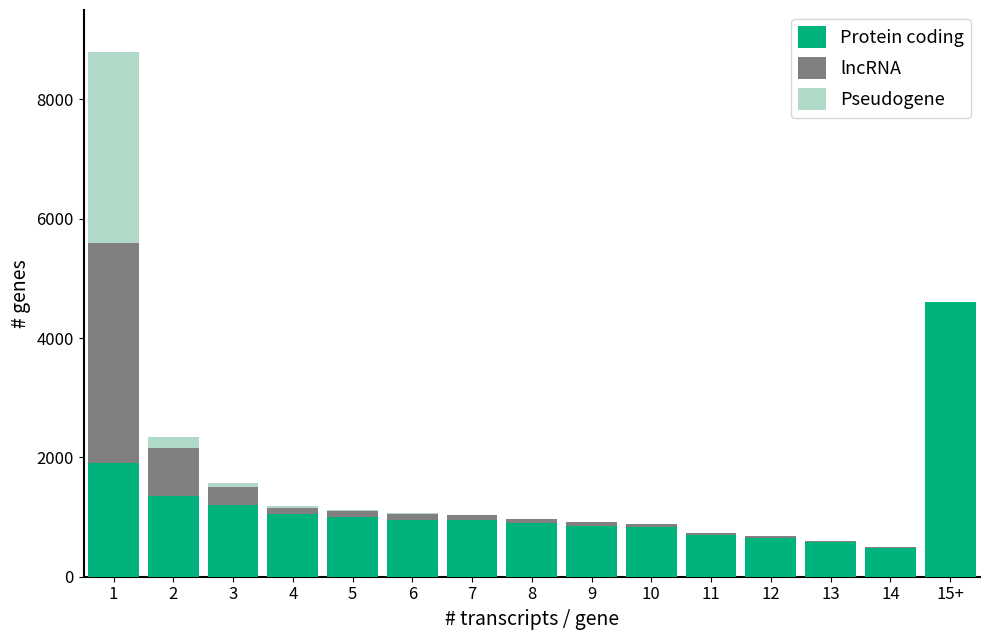

What is the sum of all Protein coding values?

17990